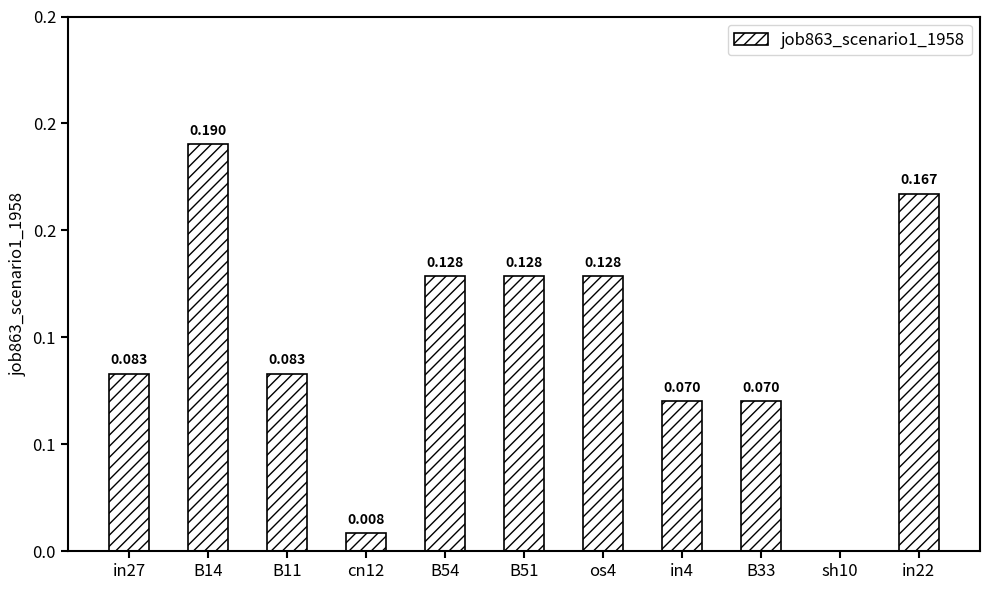

What is the label of the 11th bar from the left?

in22